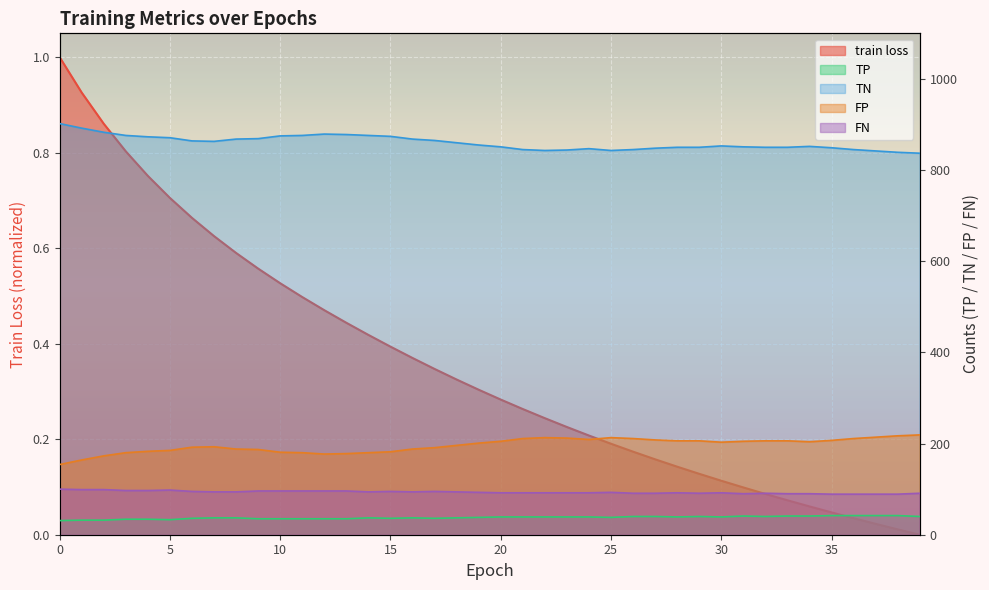

What is the difference between the maximum and minimum values in the train loss series?

1.0